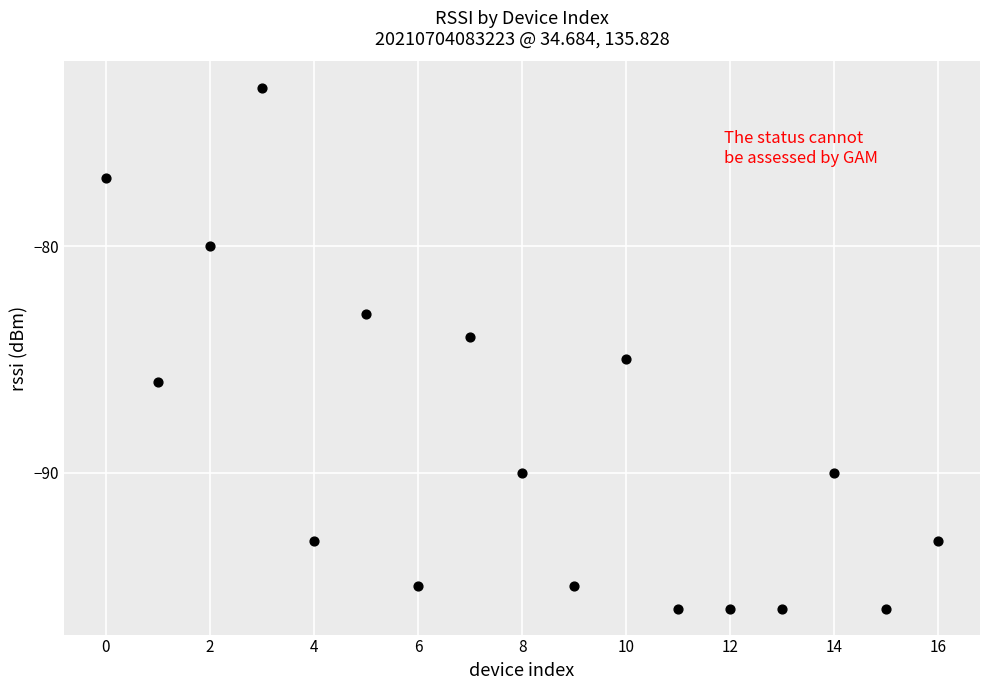

What is the range of Y values (max minus min)?

23